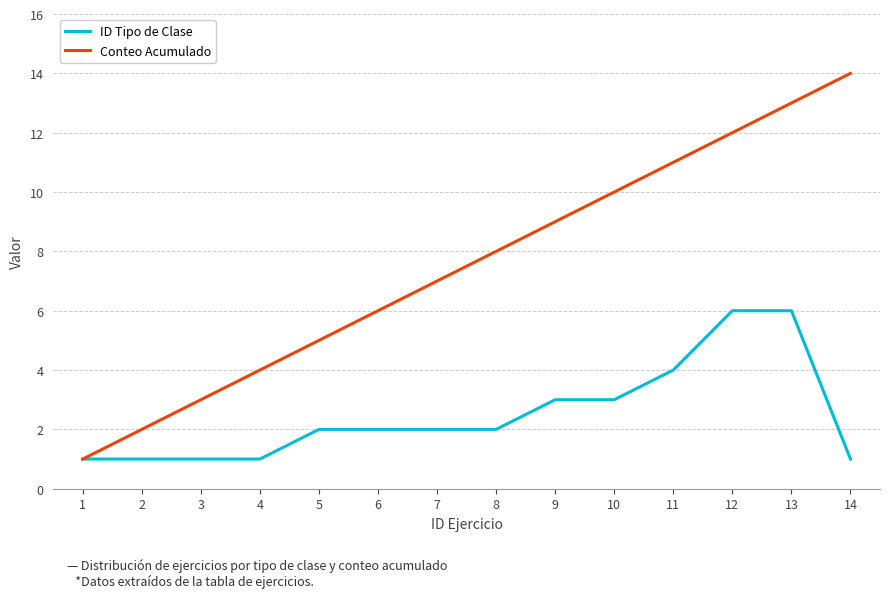

At which category is the sum across all series the highest?

13